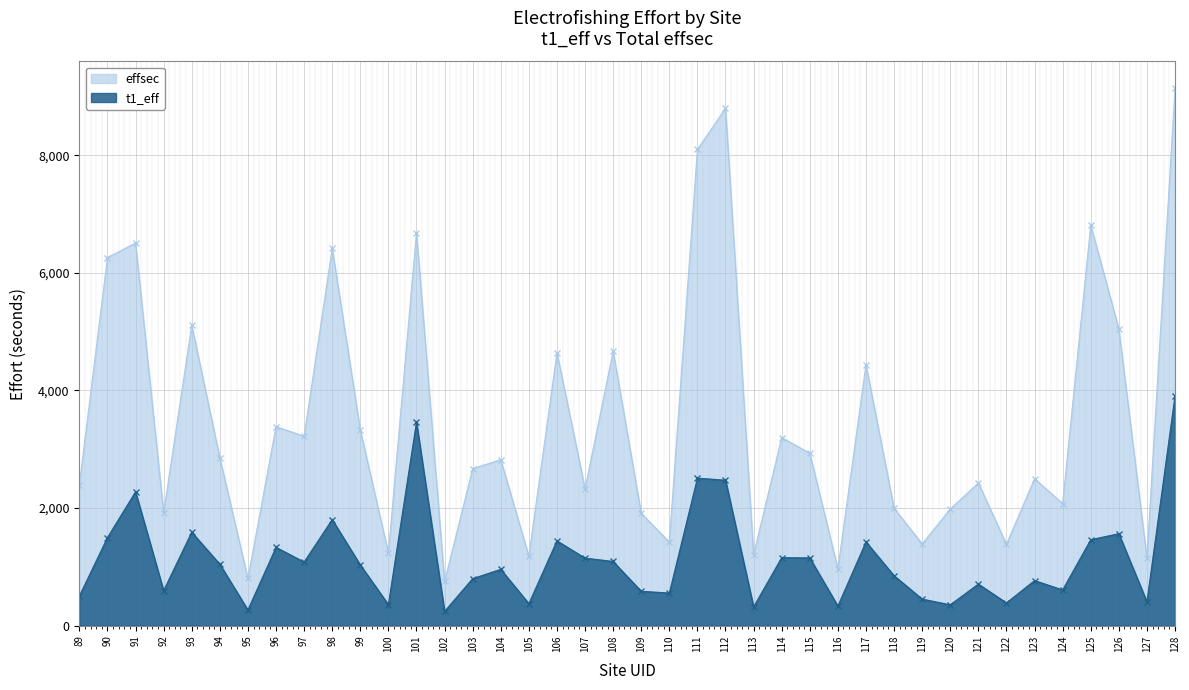

Between 108 and 120, which is larger?

108